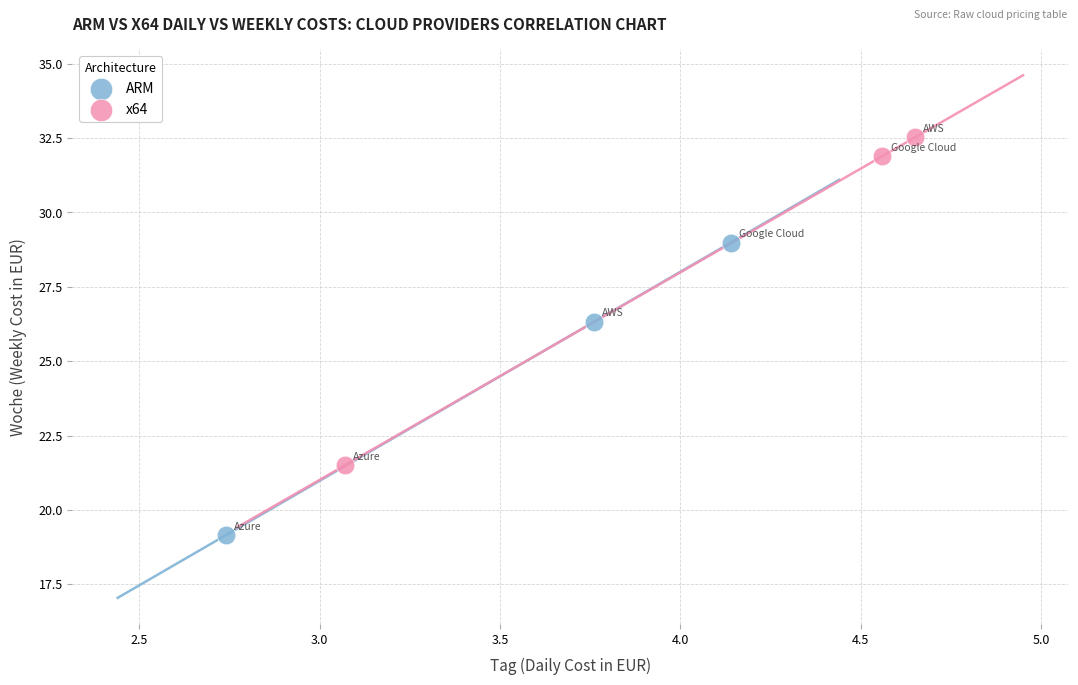

Which series reaches the minimum Y coordinate?

ARM